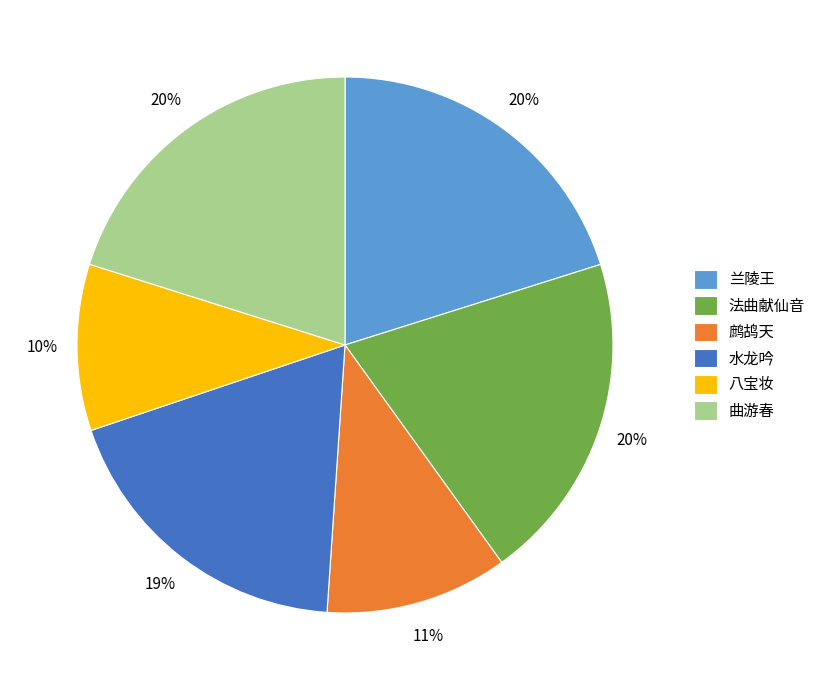

What is the smallest slice in the pie chart?

八宝妆